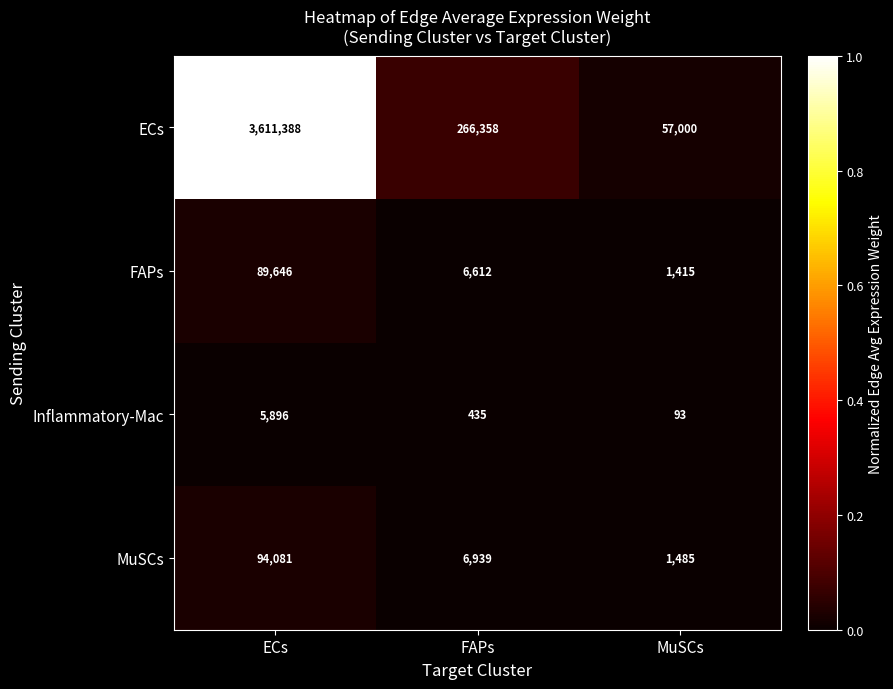

Reading left to right, extract all data points from this chart.

ECs: ECs=3611388	FAPs=266358	MuSCs=57000
FAPs: ECs=89646	FAPs=6612	MuSCs=1415
Inflammatory-Mac: ECs=5896	FAPs=435	MuSCs=93
MuSCs: ECs=94081	FAPs=6939	MuSCs=1485